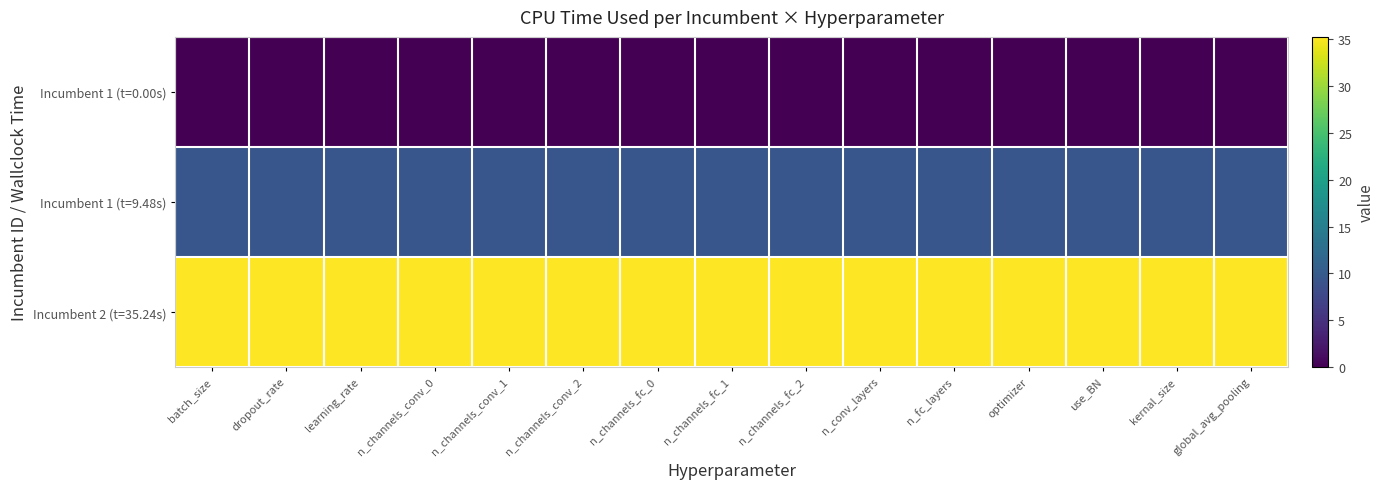

Reading left to right, extract all data points from this chart.

Incumbent 1 (t=0.00s): batch_size=0.0	dropout_rate=0.0	learning_rate=0.0	n_channels_conv_0=0.0	n_channels_conv_1=0.0	n_channels_conv_2=0.0	n_channels_fc_0=0.0	n_channels_fc_1=0.0	n_channels_fc_2=0.0	n_conv_layers=0.0	n_fc_layers=0.0	optimizer=0.0	use_BN=0.0	kernal_size=0.0	global_avg_pooling=0.0
Incumbent 1 (t=9.48s): batch_size=9.5	dropout_rate=9.5	learning_rate=9.5	n_channels_conv_0=9.5	n_channels_conv_1=9.5	n_channels_conv_2=9.5	n_channels_fc_0=9.5	n_channels_fc_1=9.5	n_channels_fc_2=9.5	n_conv_layers=9.5	n_fc_layers=9.5	optimizer=9.5	use_BN=9.5	kernal_size=9.5	global_avg_pooling=9.5
Incumbent 2 (t=35.24s): batch_size=35.2	dropout_rate=35.2	learning_rate=35.2	n_channels_conv_0=35.2	n_channels_conv_1=35.2	n_channels_conv_2=35.2	n_channels_fc_0=35.2	n_channels_fc_1=35.2	n_channels_fc_2=35.2	n_conv_layers=35.2	n_fc_layers=35.2	optimizer=35.2	use_BN=35.2	kernal_size=35.2	global_avg_pooling=35.2